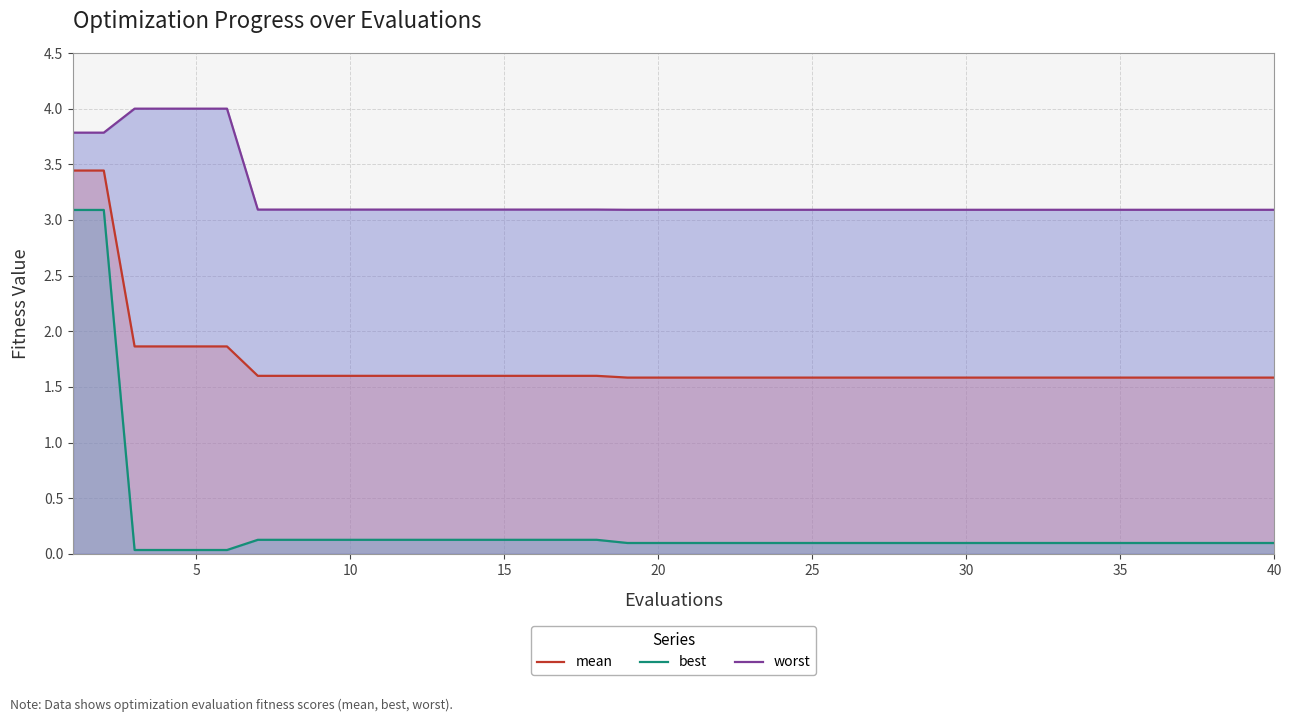

How many distinct data groups are displayed?

3